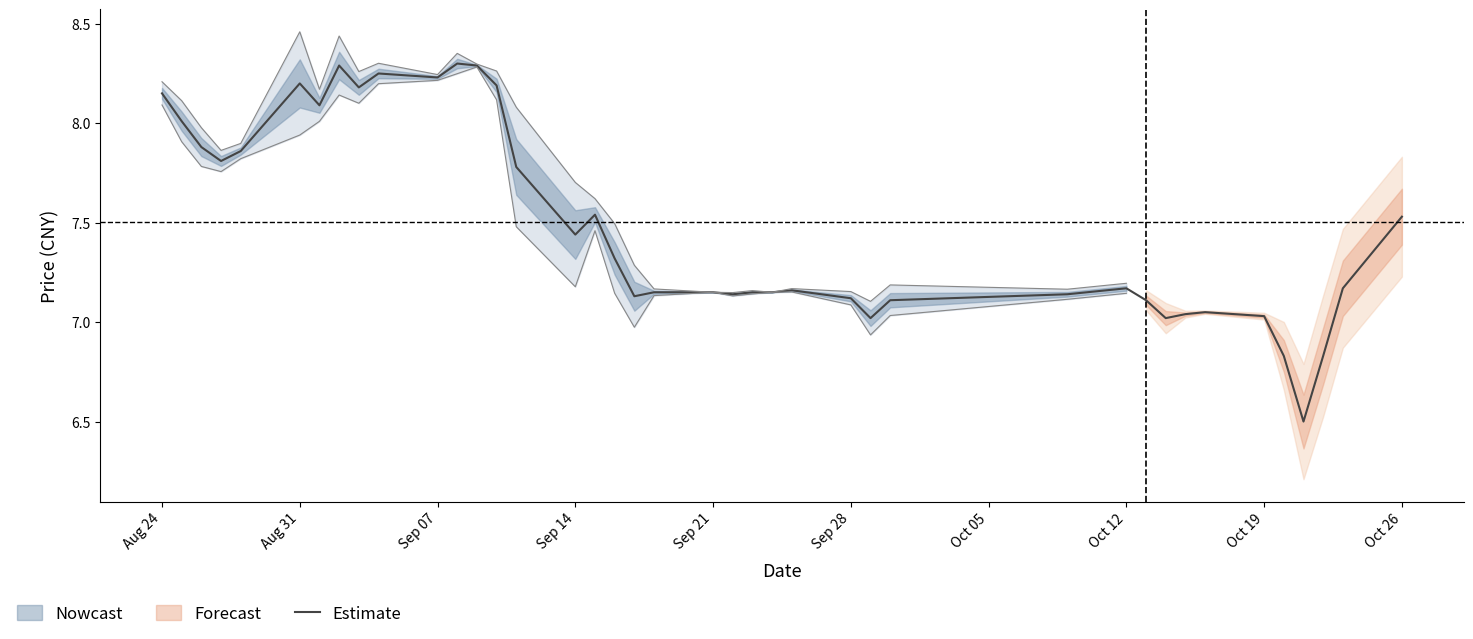

Reading right to left, extract all data points from this chart.

7.5	7.2	6.8	6.5	6.8	7.0	7.0	7.0	7.0	7.1	7.2	7.1	7.1	7.0	7.1	7.2	7.2	7.2	7.1	7.2	7.2	7.1	7.3	7.5	7.4	7.8	8.2	8.3	8.3	8.2	8.2	8.2	8.3	8.1	8.2	7.9	7.8	7.9	8.0	8.2